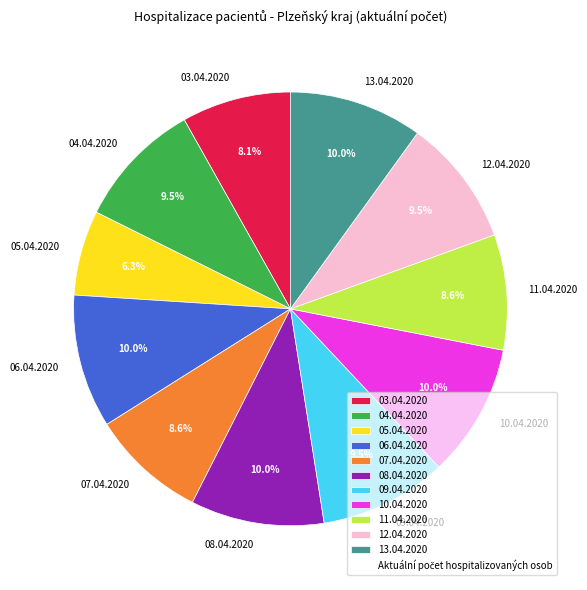

To the nearest percent, what is the difference between the largest and smallest slice percentages?

4%